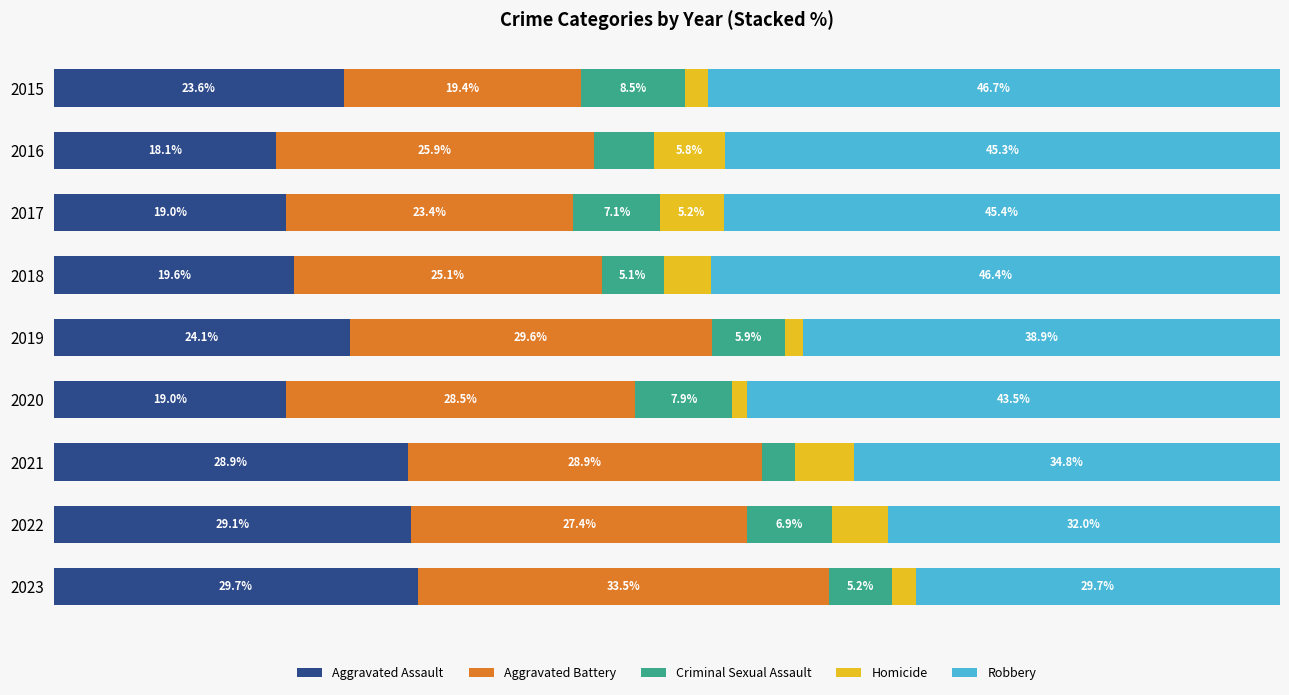

What are all the series names shown in the legend?

Aggravated Assault, Aggravated Battery, Criminal Sexual Assault, Homicide, Robbery